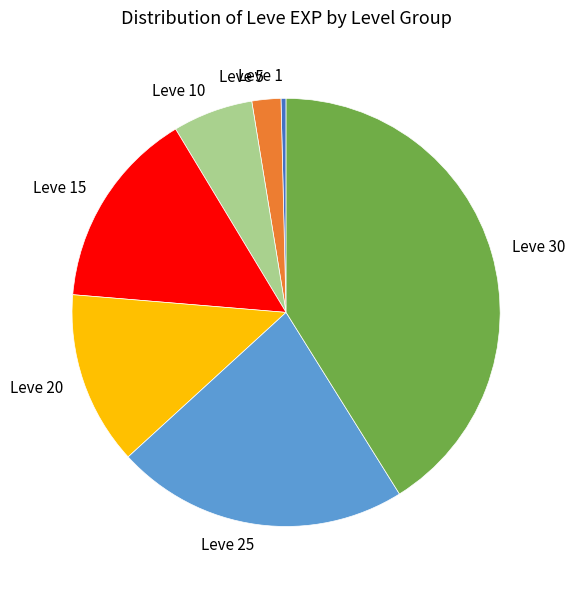

What is the largest slice in the pie chart?

Leve 30